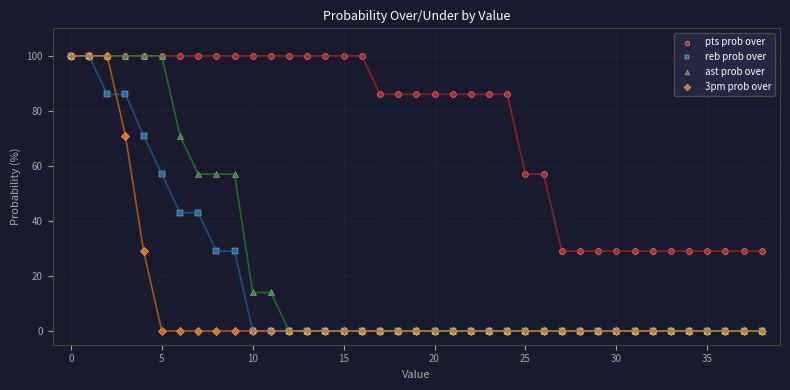

What are all the series names shown in the legend?

pts prob over, reb prob over, ast prob over, 3pm prob over